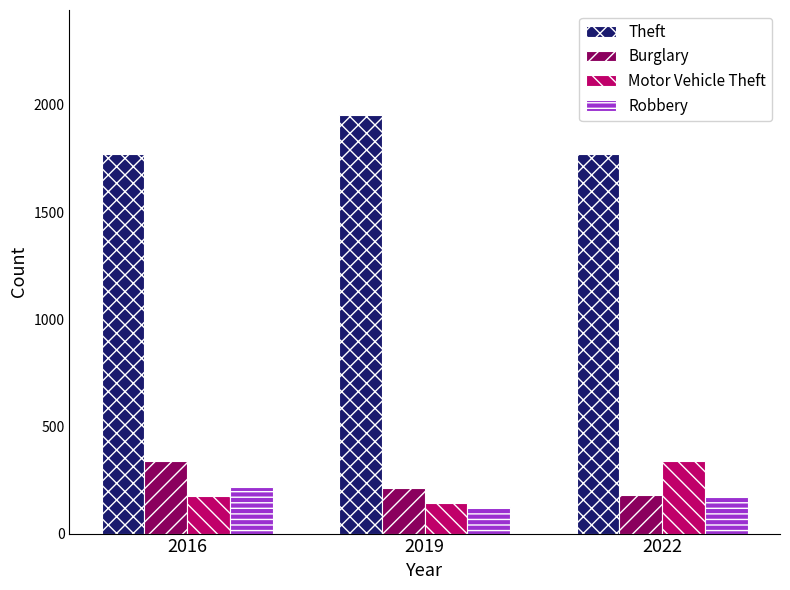

What is the total value across all series at 2019?

2434